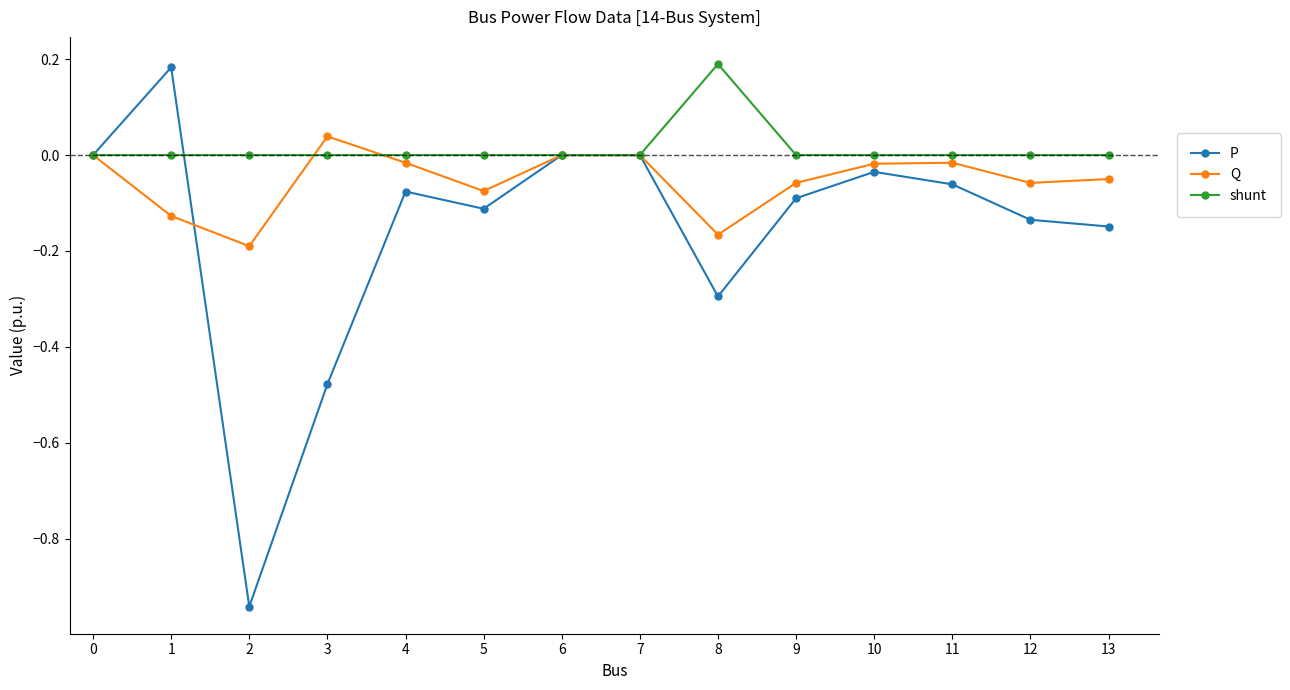

What is the total value across all series at 2?

-1.1